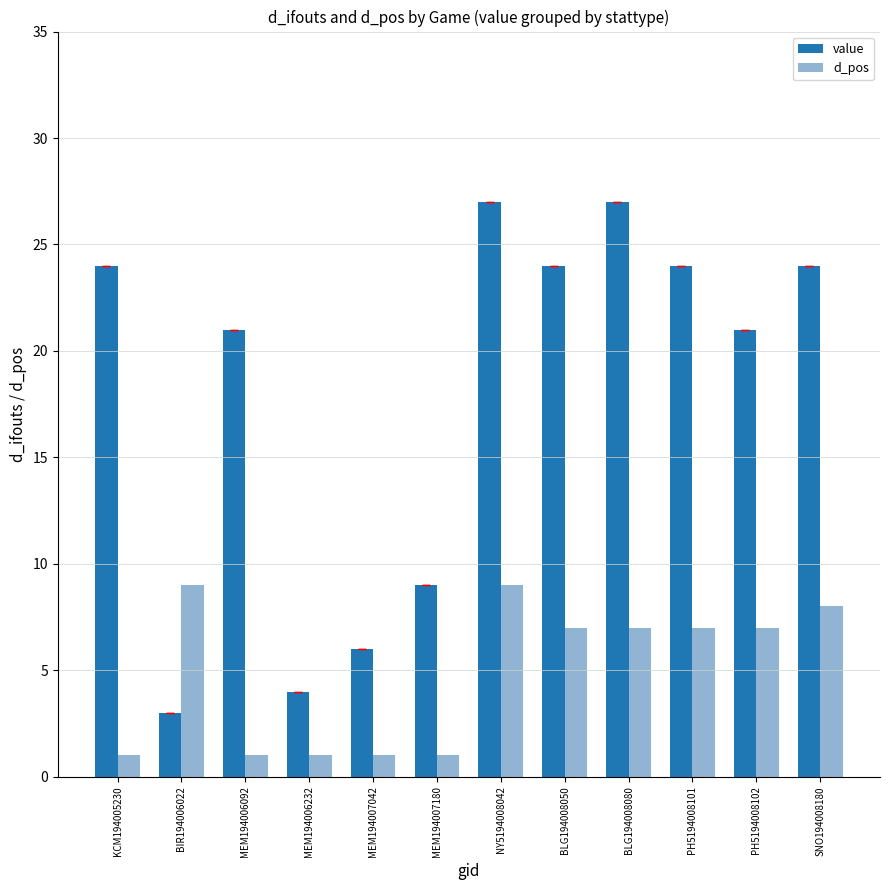

Which series has the widest spread of values?

value